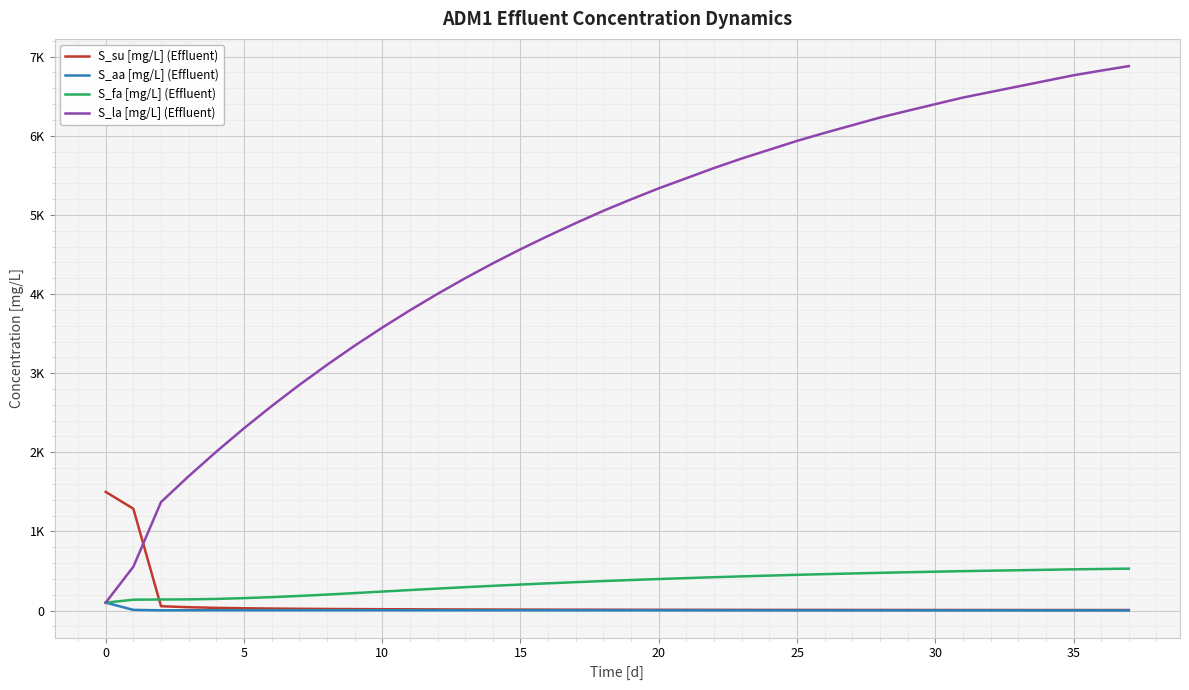

What are all the series names shown in the legend?

S_su [mg/L] (Effluent), S_aa [mg/L] (Effluent), S_fa [mg/L] (Effluent), S_la [mg/L] (Effluent)